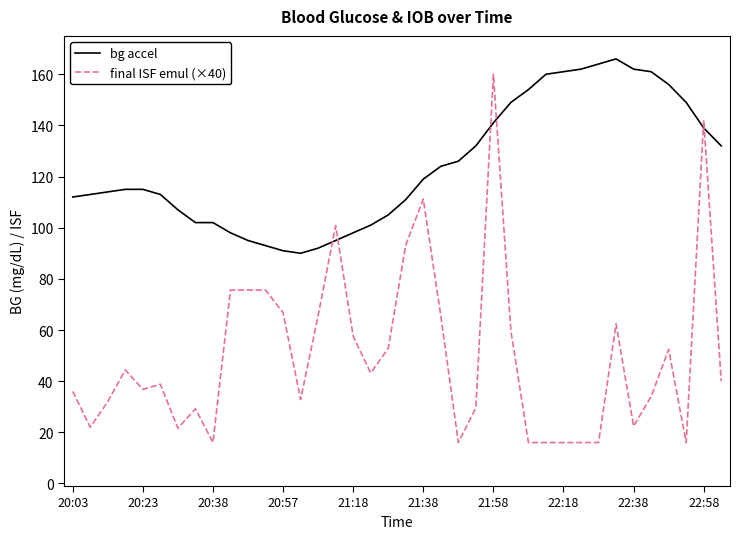

Which series has the largest total across all categories?

bg accel